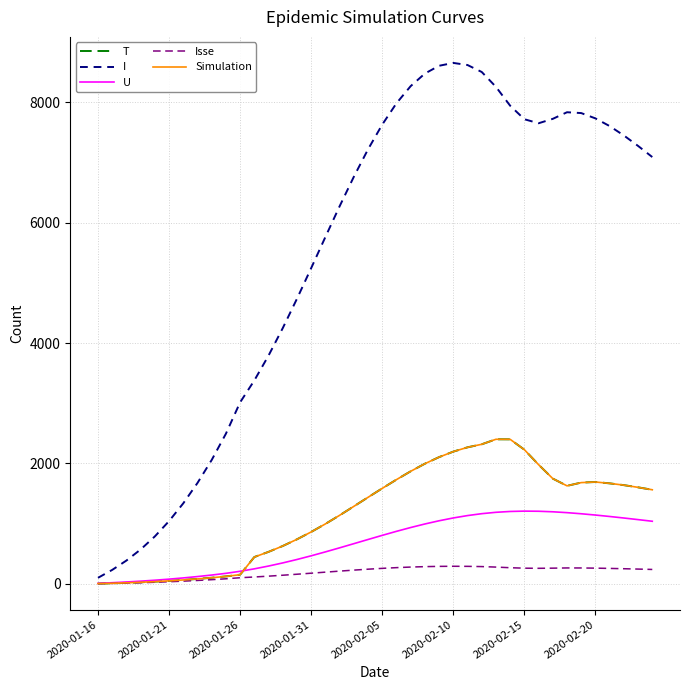

Which series has the largest total across all categories?

I